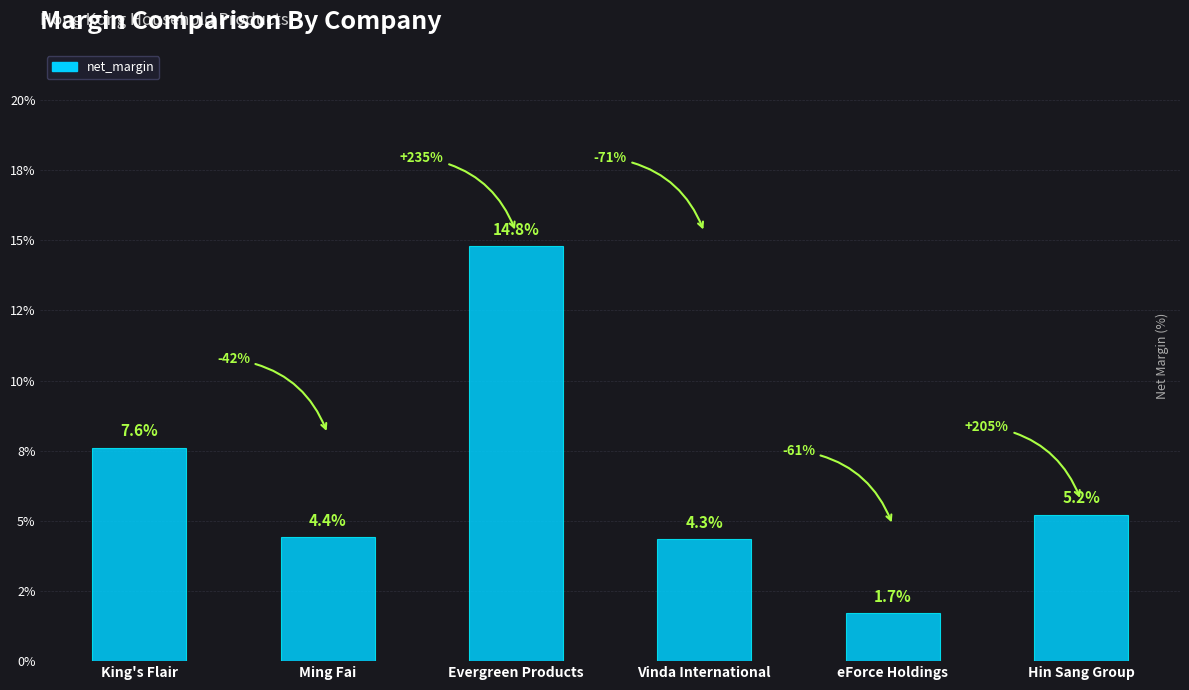

What position from the right is Vinda International?

3